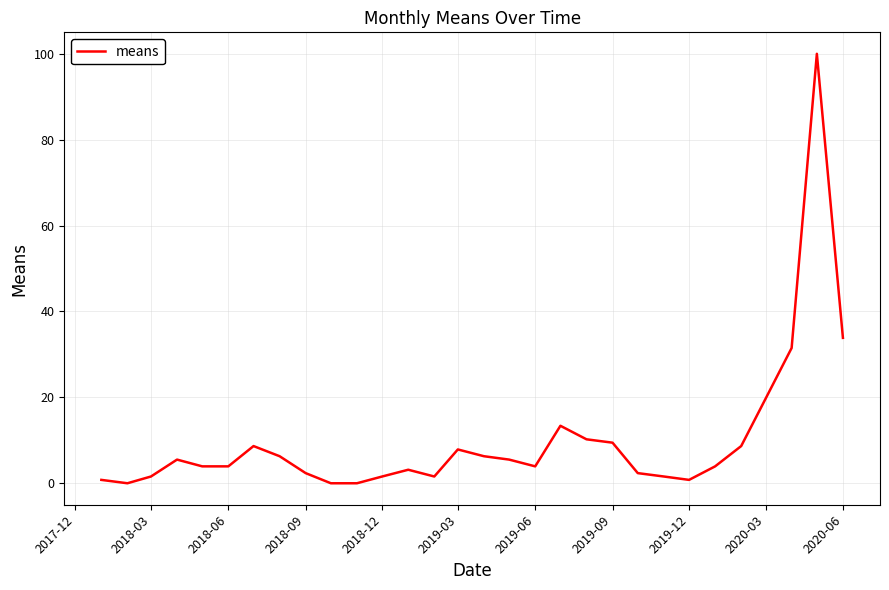

What is the maximum value shown in the chart?

100.0